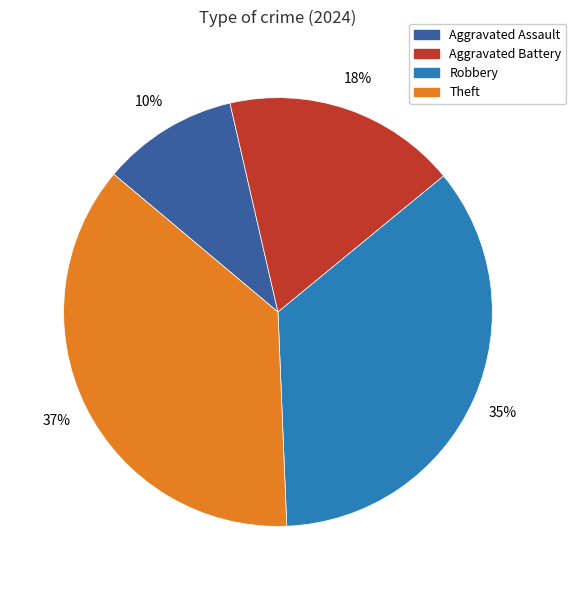

To the nearest percent, what percentage of the pie is Robbery?

35%